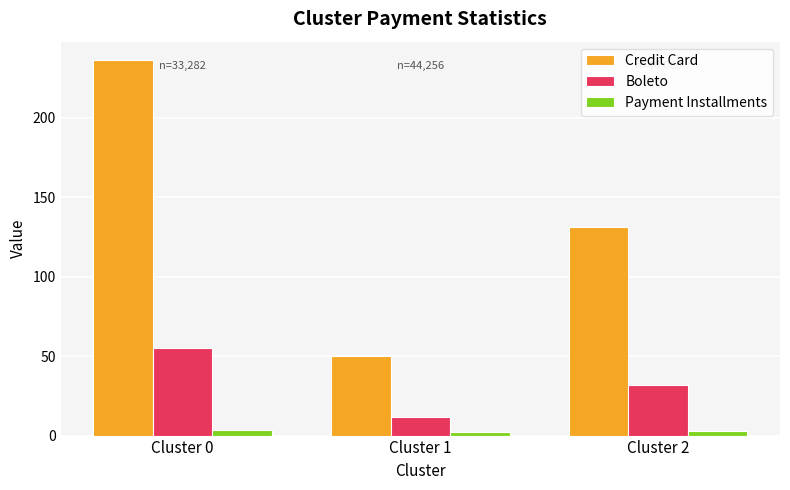

What is the difference between the Boleto values at Cluster 1 and Cluster 0?

43.4